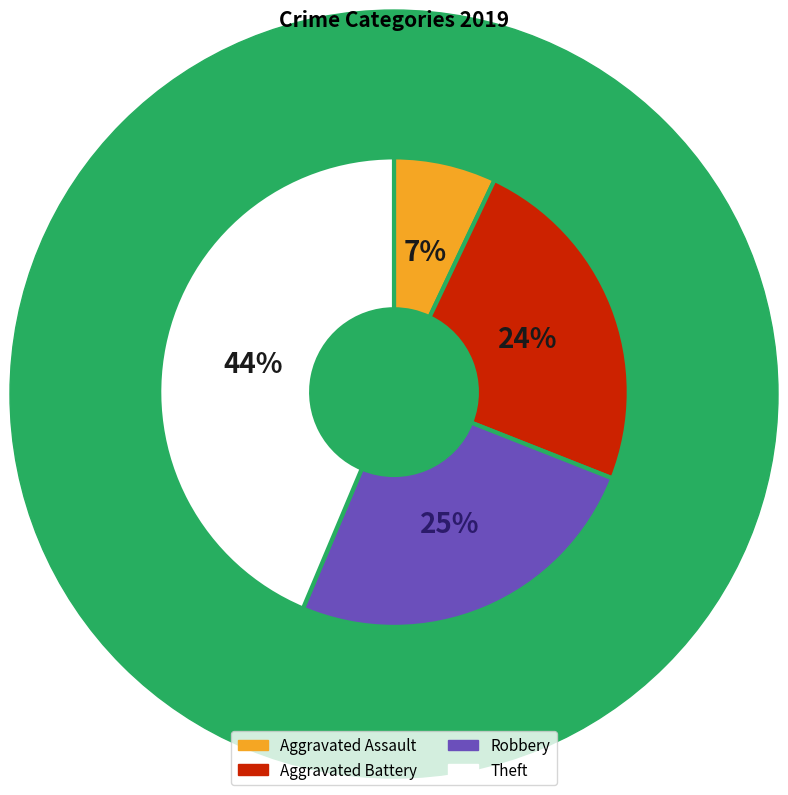

Between Aggravated Assault and Robbery, which is larger?

Robbery